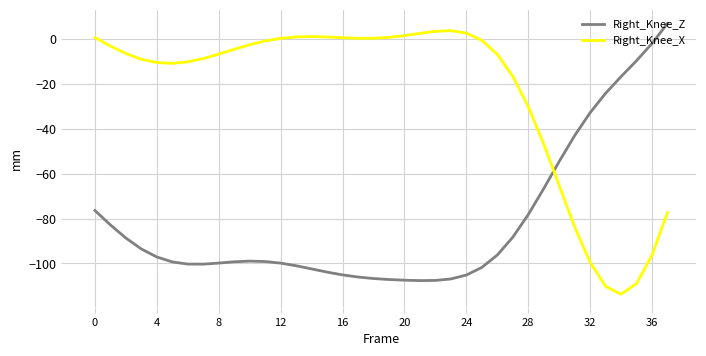

What is the minimum value for Right_Knee_Z?

-107.7